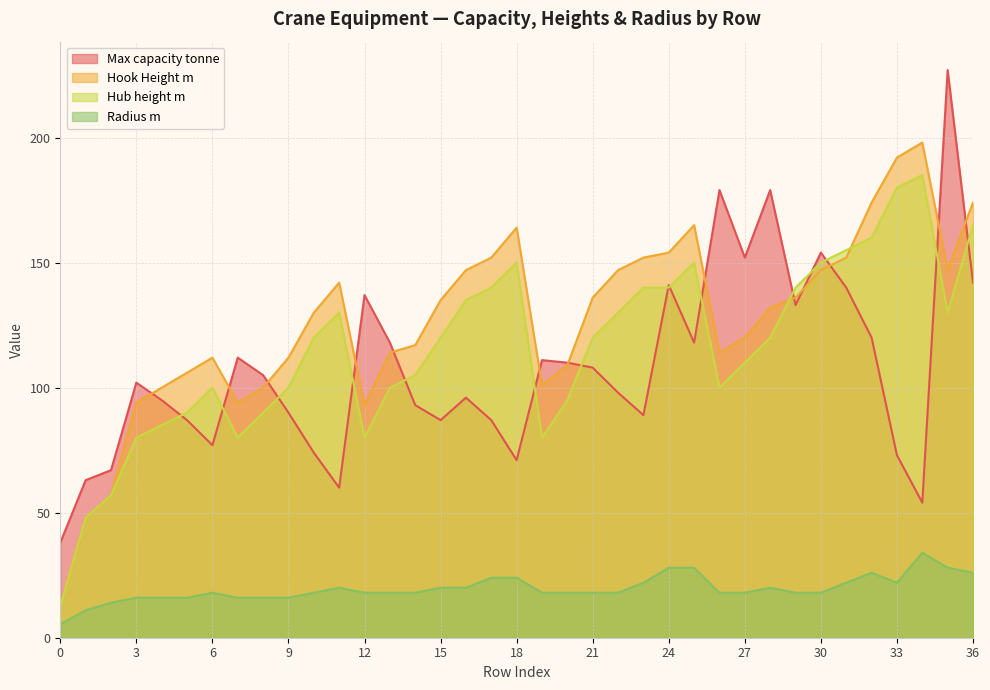

At which label is Hook Height m closest to 105?

5